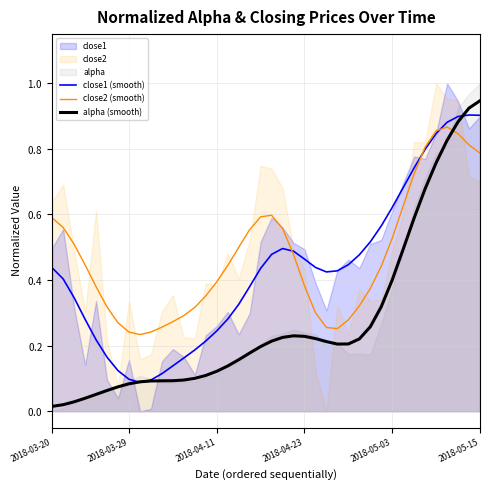

List the series in order of their peak value, highest first.

alpha (smooth), close1 (smooth), close2 (smooth)